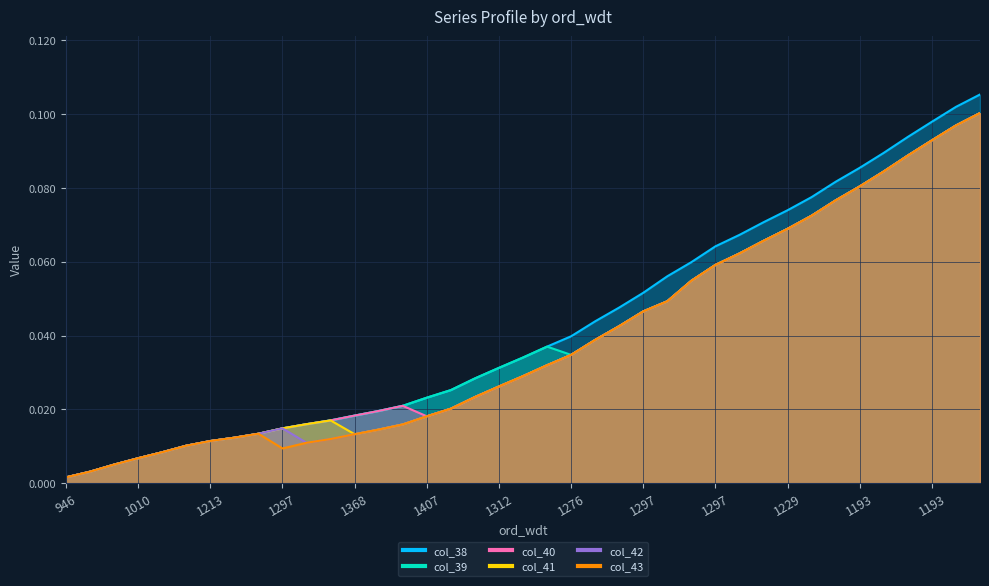

Where is the first local minimum for col_43?

1297